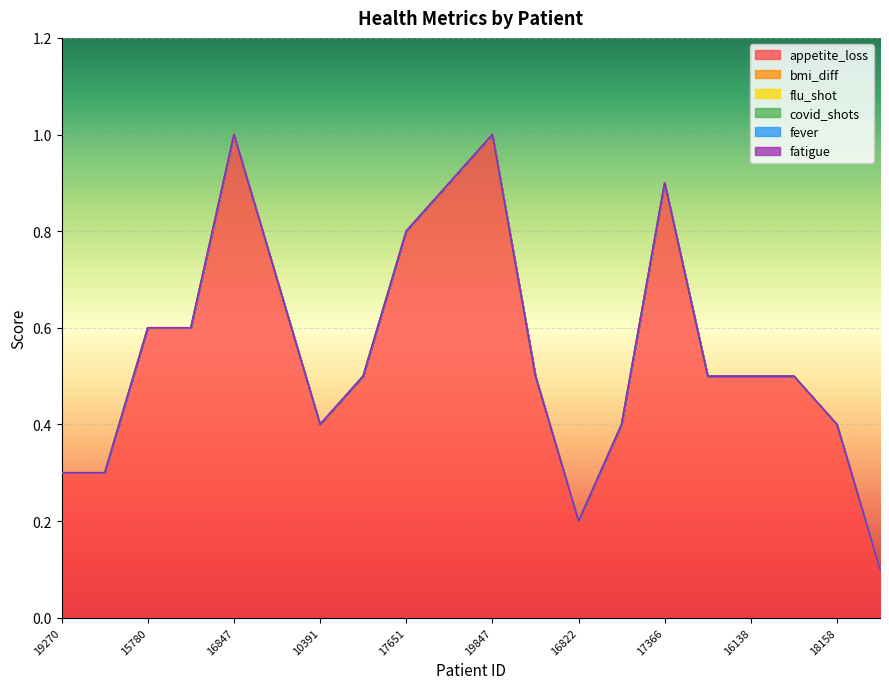

What is the label of the 10th point from the right?

19847